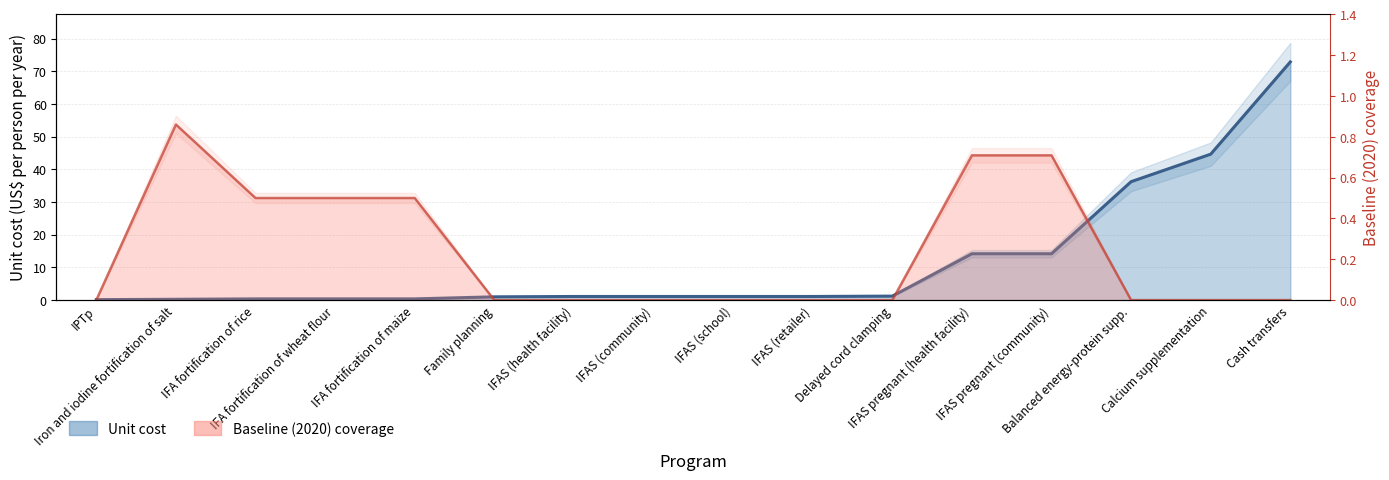

Is it true that Baseline (2020) coverage equals 0.0 at Delayed cord clamping?

True